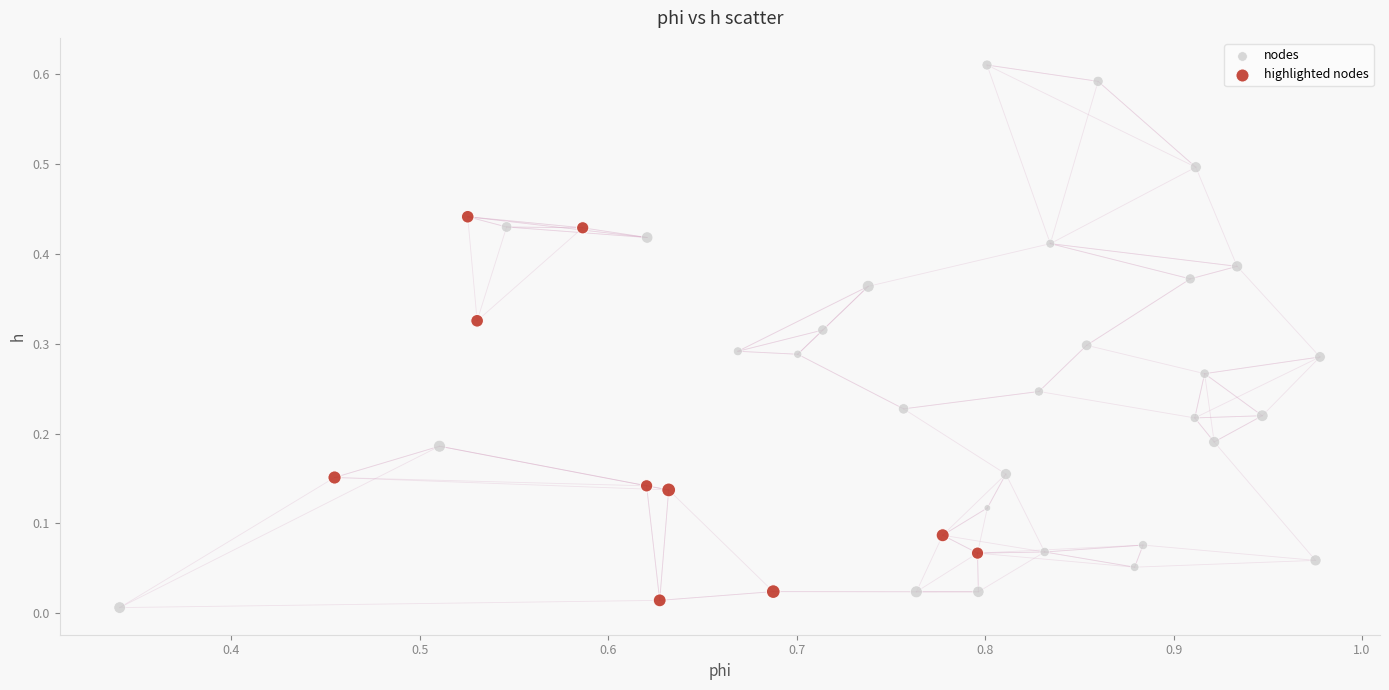

Which series contains the lowest Y value?

nodes